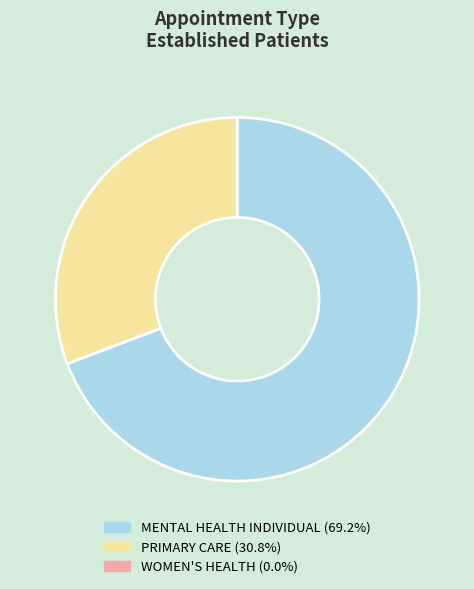

Is MENTAL HEALTH INDIVIDUAL the majority of the pie?

Yes